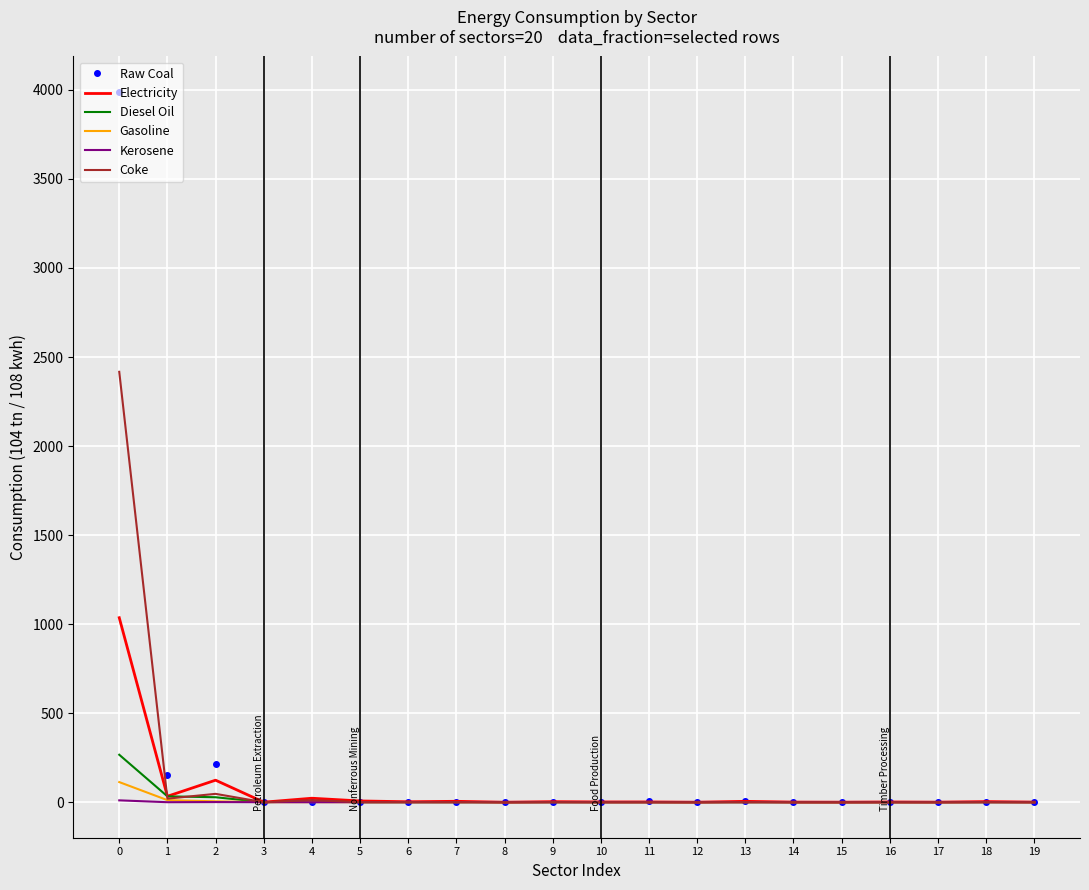

What is the spread (max minus min) of values at 7?

5.1